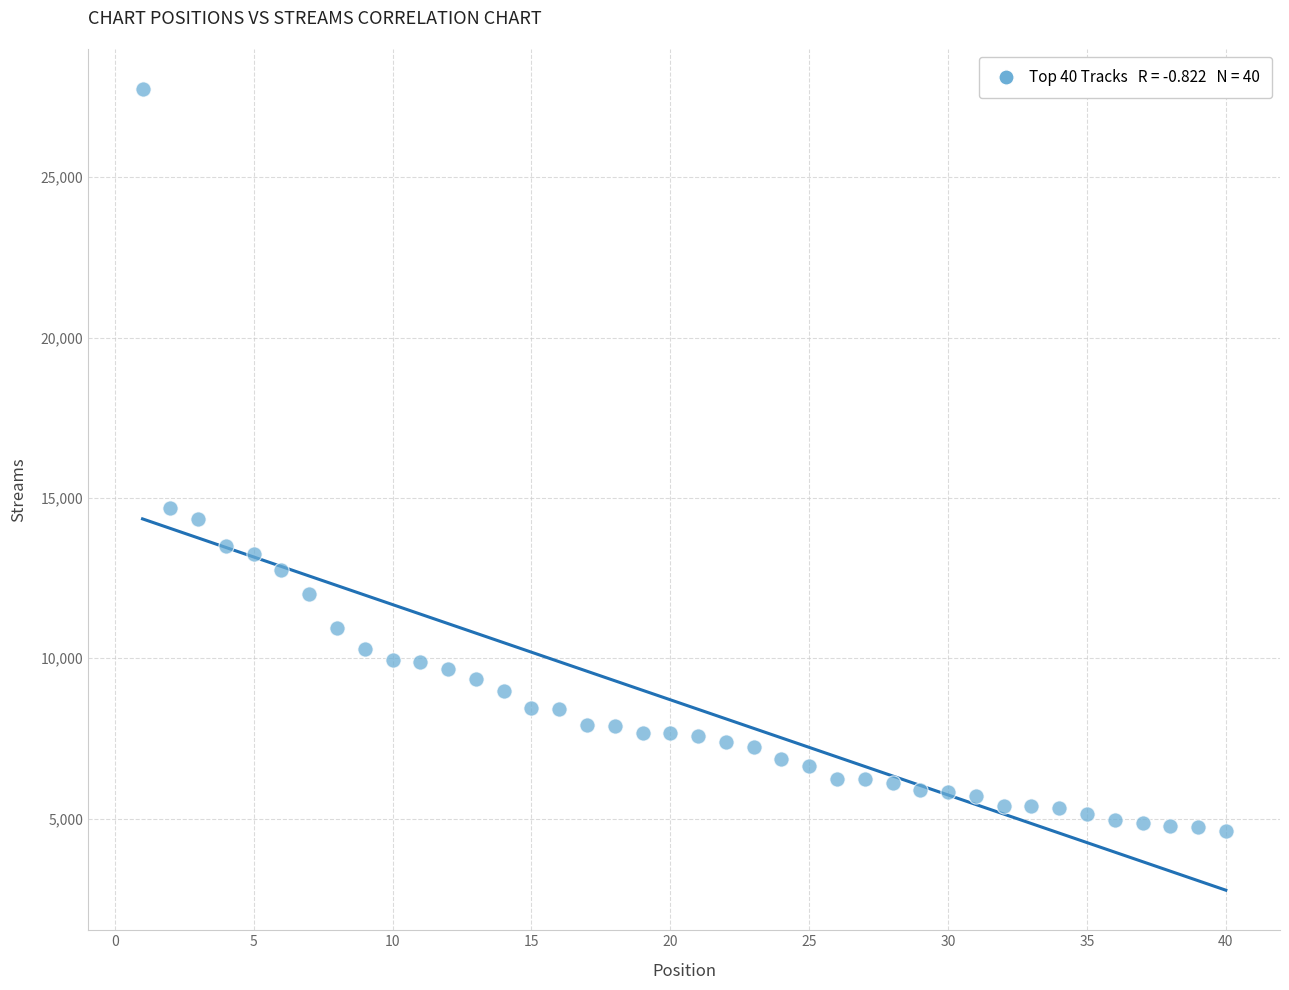

What Y value in the scatter plot is closest to 16183?

14678